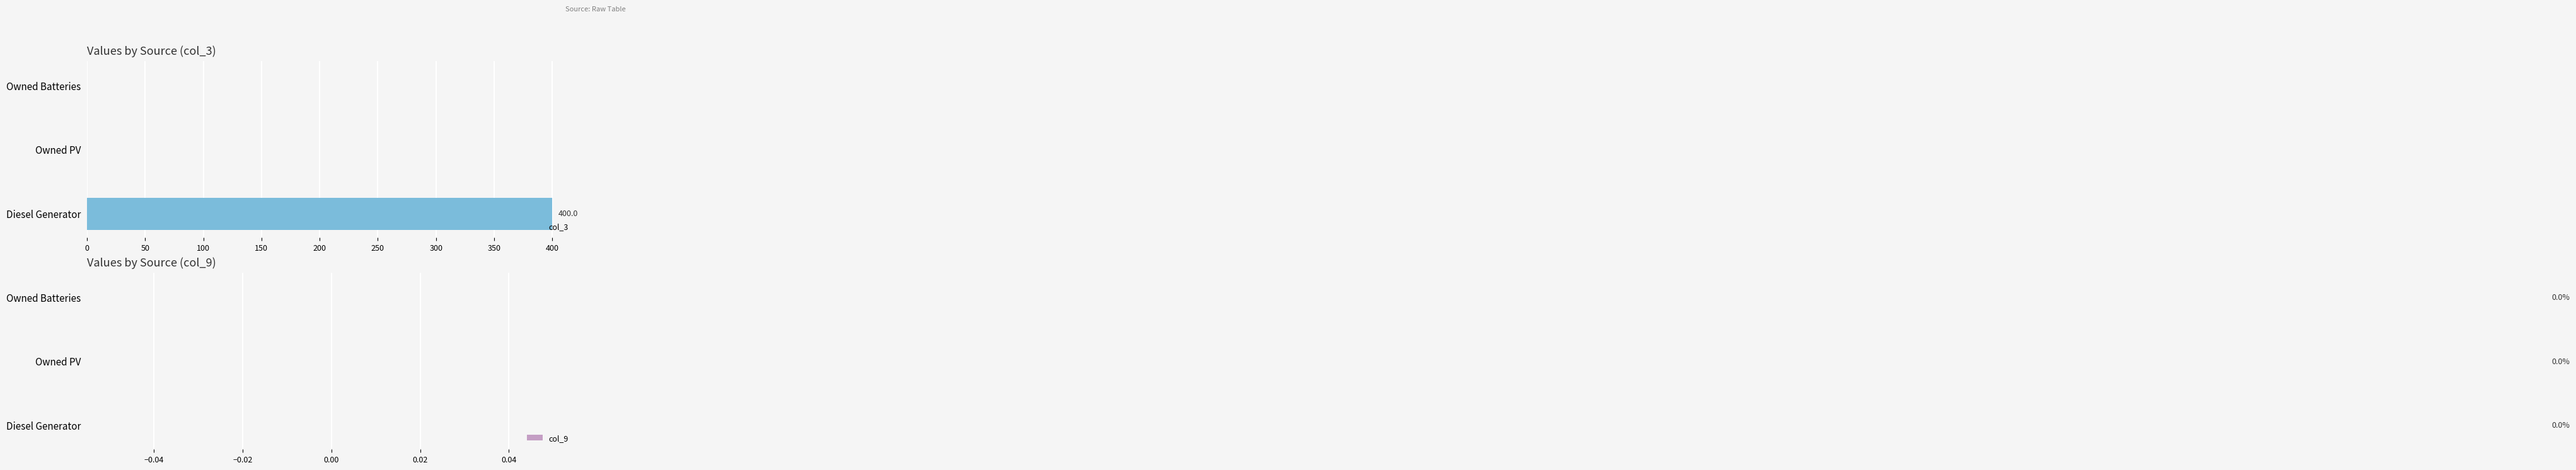

True or false: the data shows 400 at Diesel Generator.

True